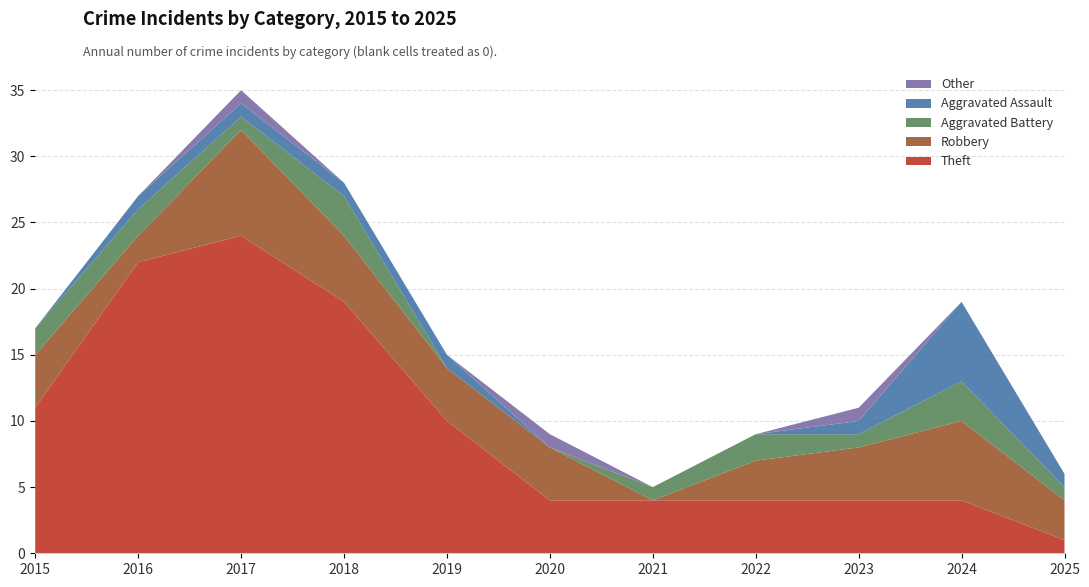

Reading left to right, list all the values displayed in this chart.

Theft: 11	22	24	19	10	4	4	4	4	4	1
Robbery: 4	2	8	5	4	4	0	3	4	6	3
Aggravated Battery: 2	2	1	3	0	0	1	2	1	3	1
Aggravated Assault: 0	1	1	1	1	0	0	0	1	6	1
Other: 0	0	1	0	0	1	0	0	1	0	0